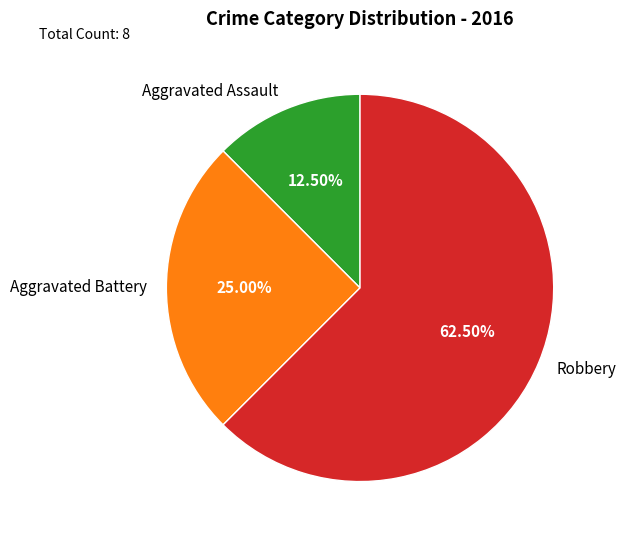

Does Aggravated Battery account for over 50% of the chart?

No